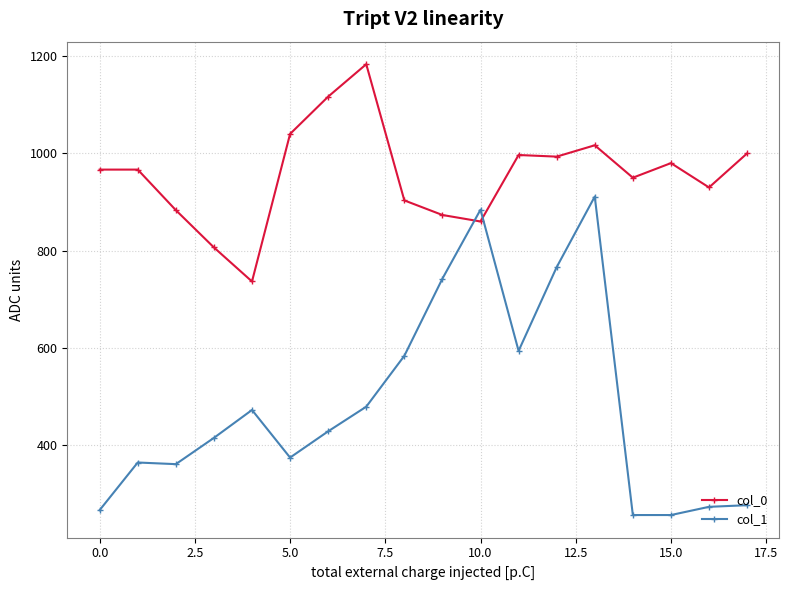

What is the smallest value displayed?

256.5